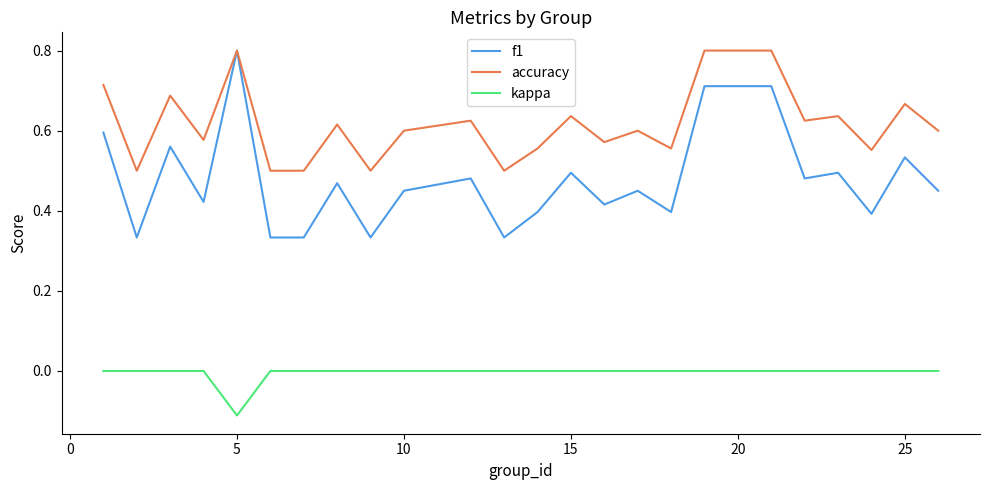

True or false: accuracy and kappa intersect in this chart.

False